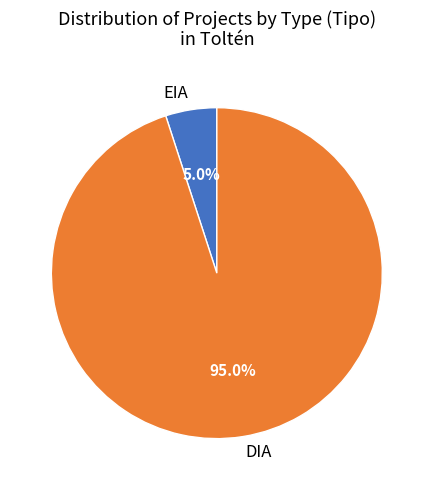

To the nearest percent, what is the average slice percentage?

50%